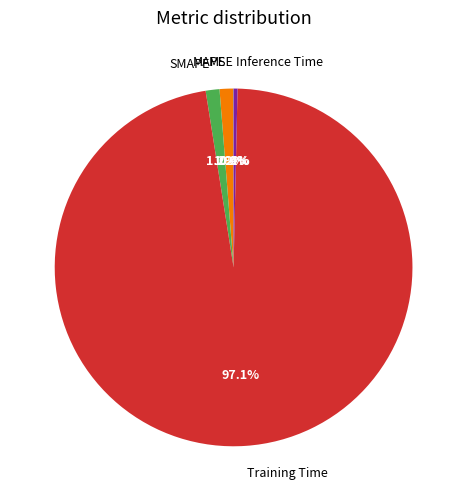

What is the largest slice in the pie chart?

Training Time